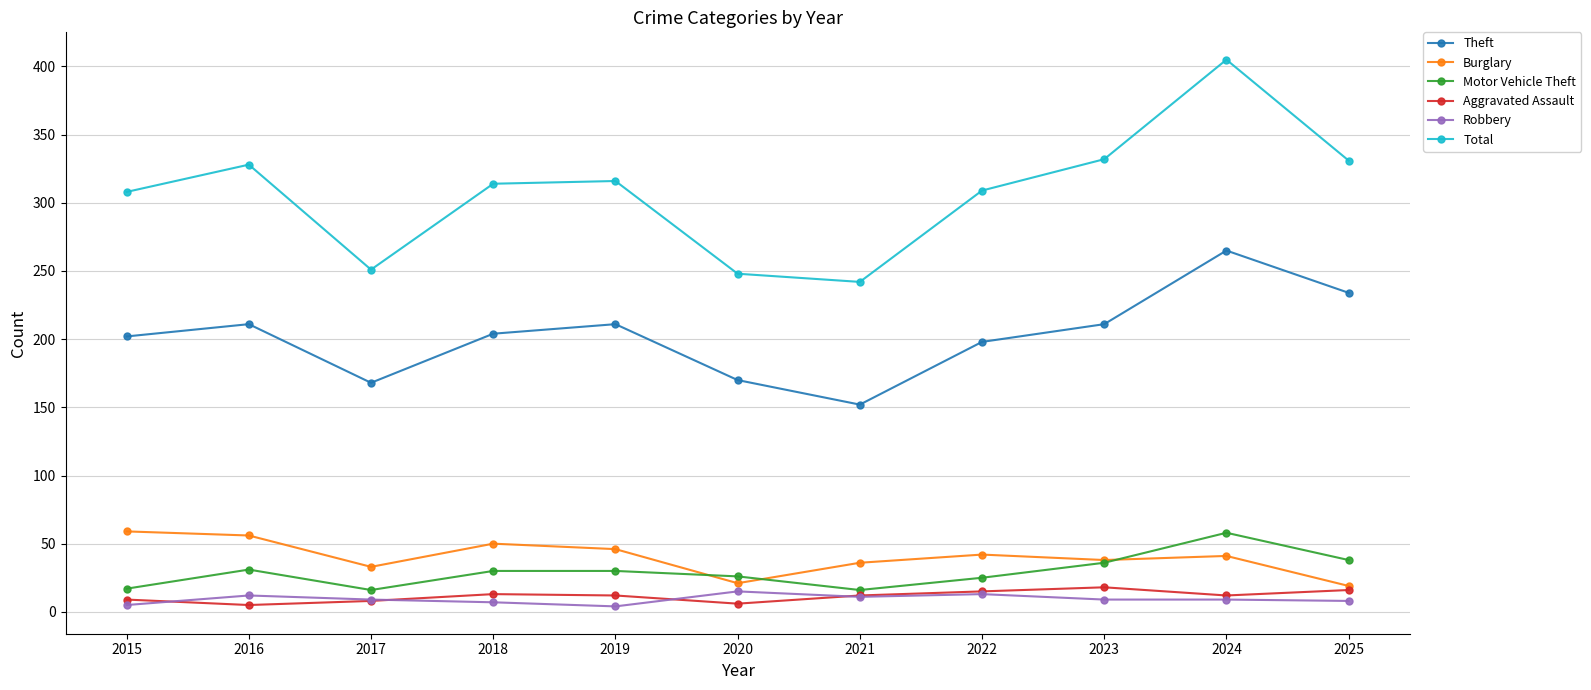

How many lines are shown in the chart?

6